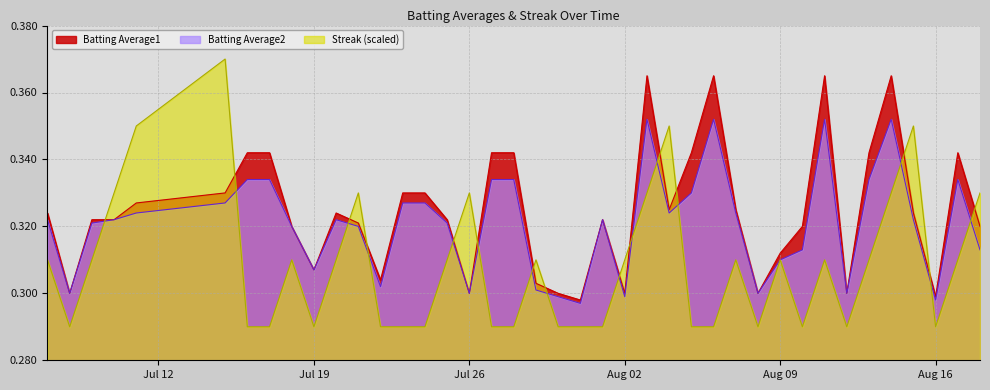

Rank the series by their maximum value, from highest to lowest.

Streak (scaled), Batting Average1, Batting Average2